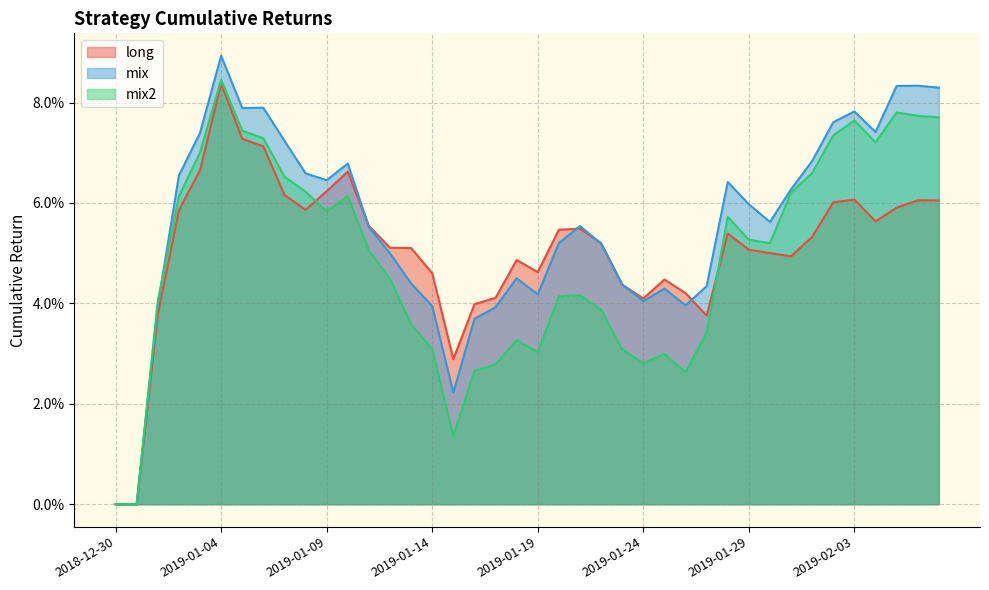

What position from the right is 2019-01-03?

36